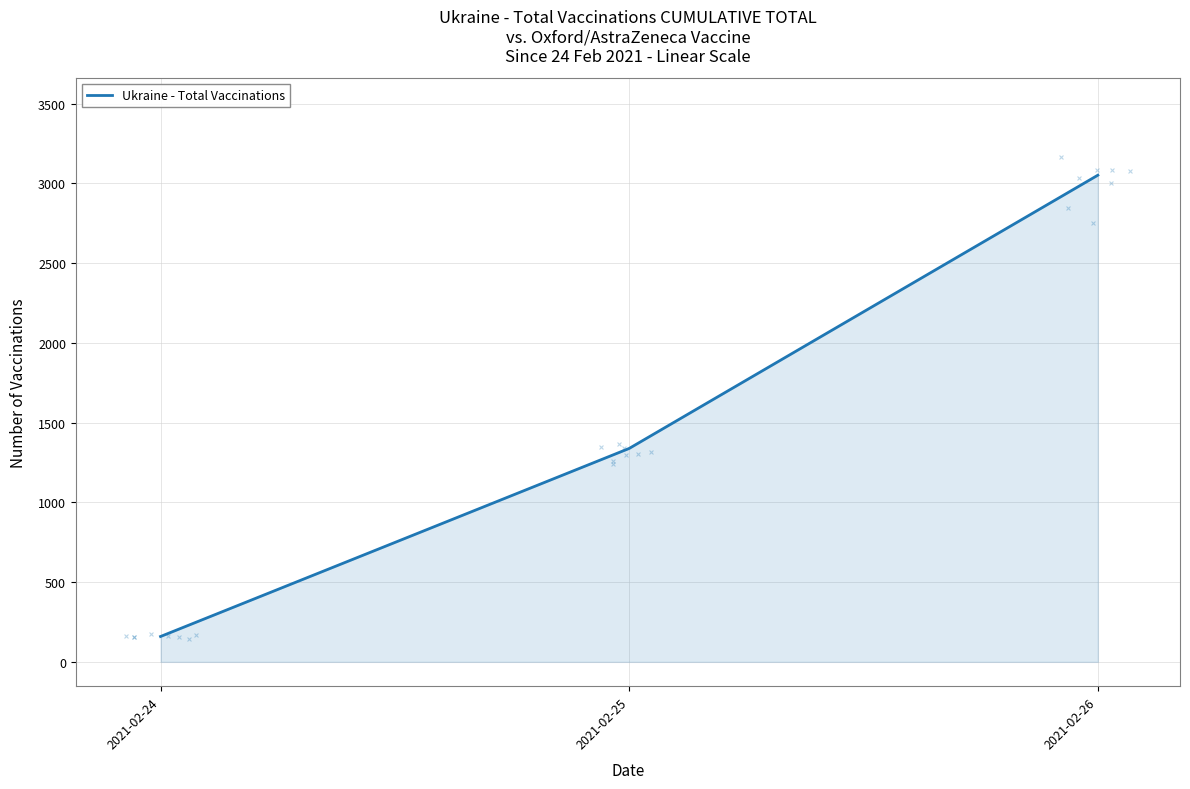

Approximately how many times larger is the value at 2021-02-26 compared to 2021-02-25?

2.3